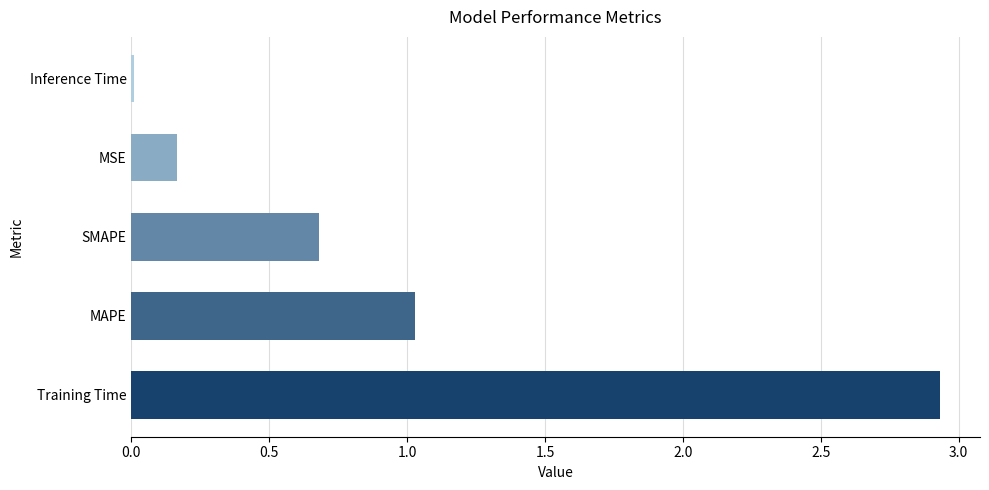

Which has a higher value, MSE or SMAPE?

SMAPE